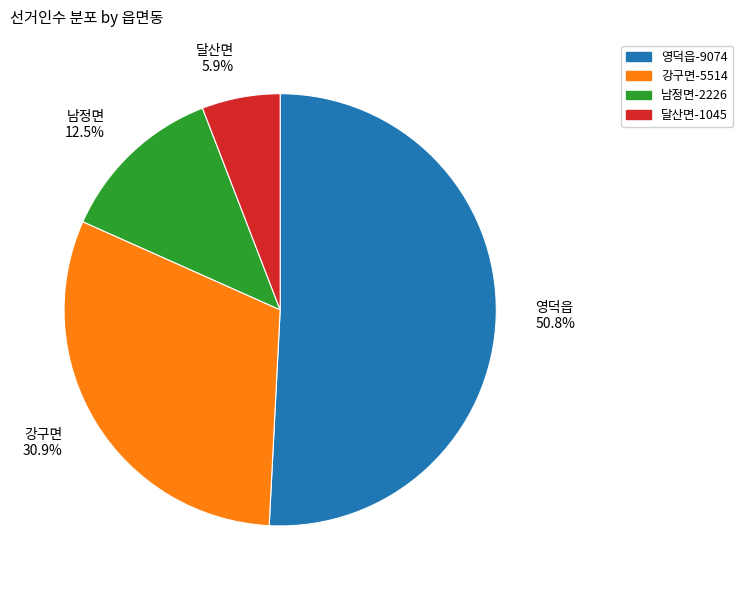

Does 영덕읍 represent more than half of the total?

Yes